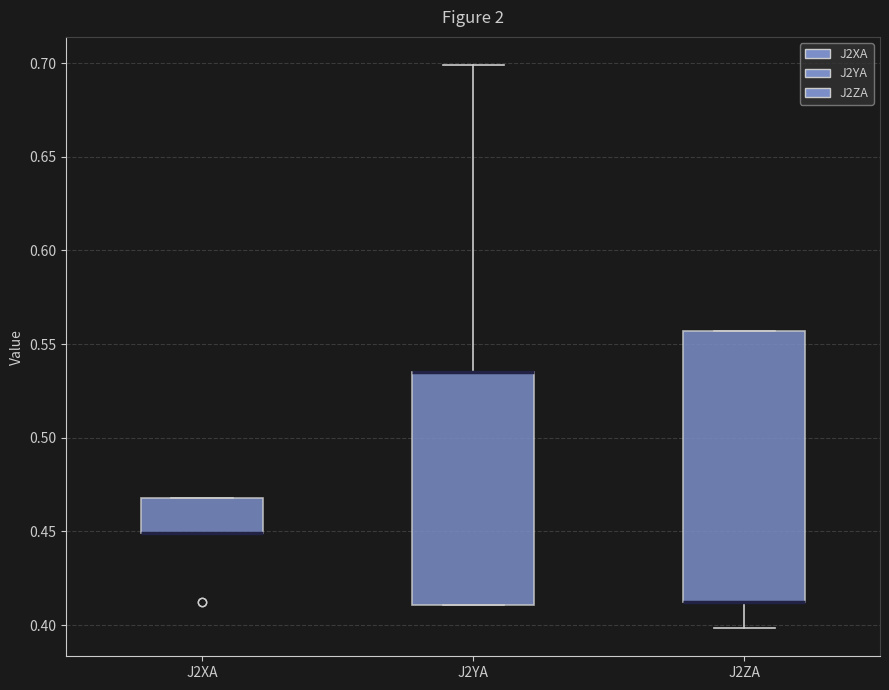

Comparing the boxes themselves (not the whiskers), which one is the tallest?

J2ZA